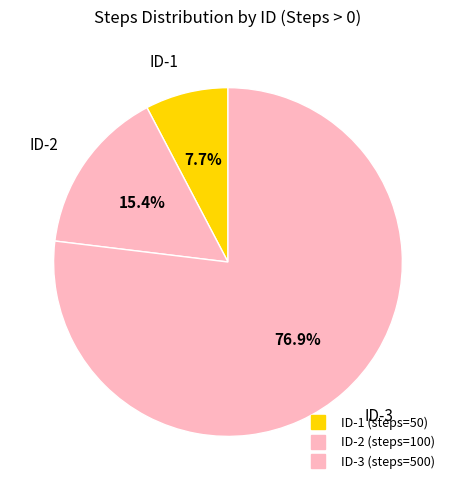

How many slices are in this pie chart?

3